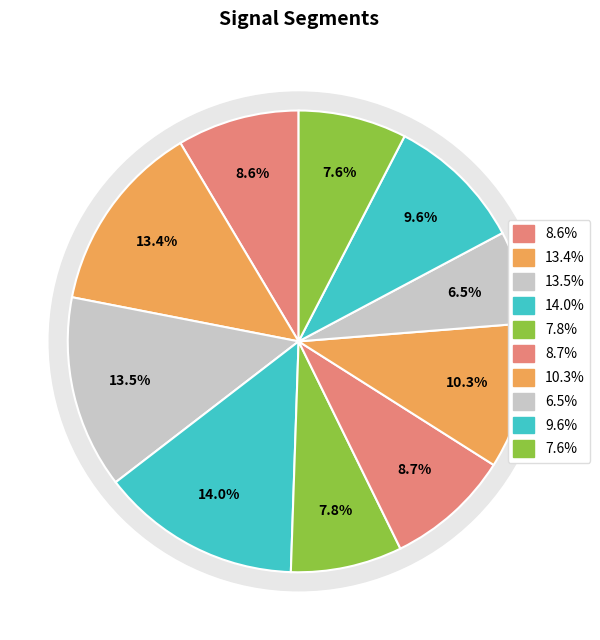

To the nearest percent, what is the combined percentage of signal segment 5 and signal segment 2?

21%